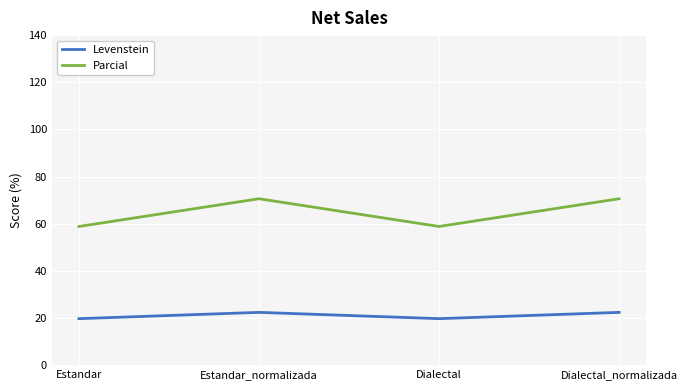

The value of Levenstein at Dialectal is 19.7. True or false?

True